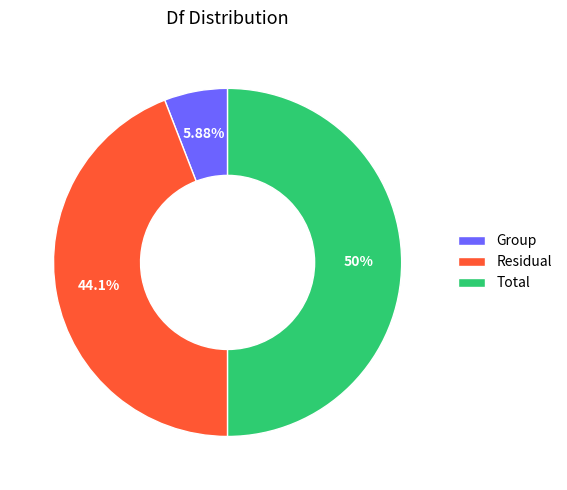

How many slices are in this pie chart?

3